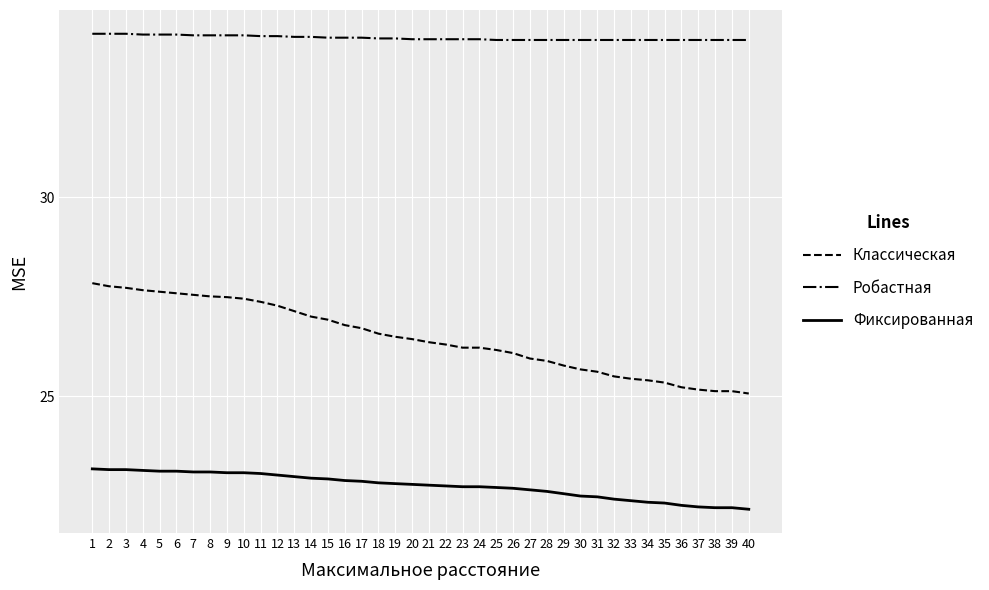

Which series has the largest range (max minus min)?

Классическая